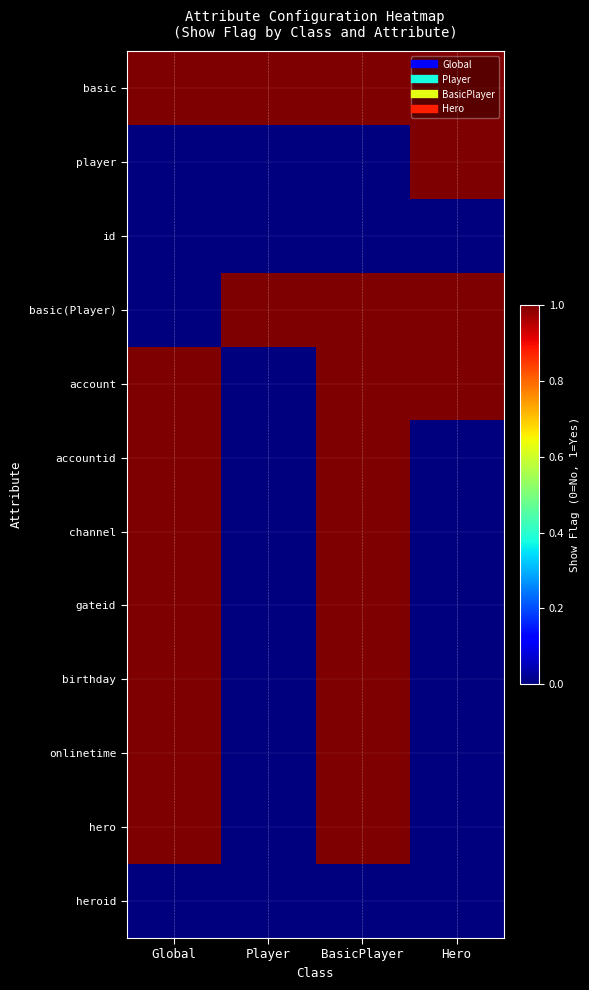

Count the number of categories in the chart.

4